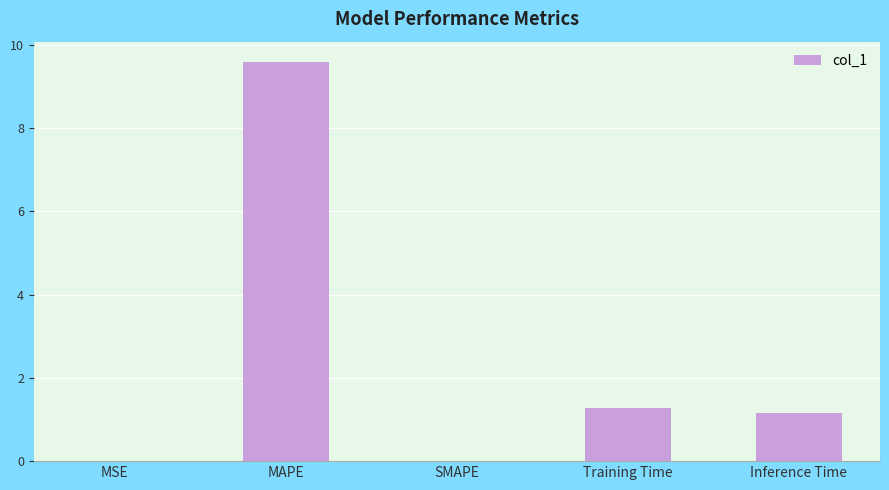

Where does the data first go above 1?

MAPE